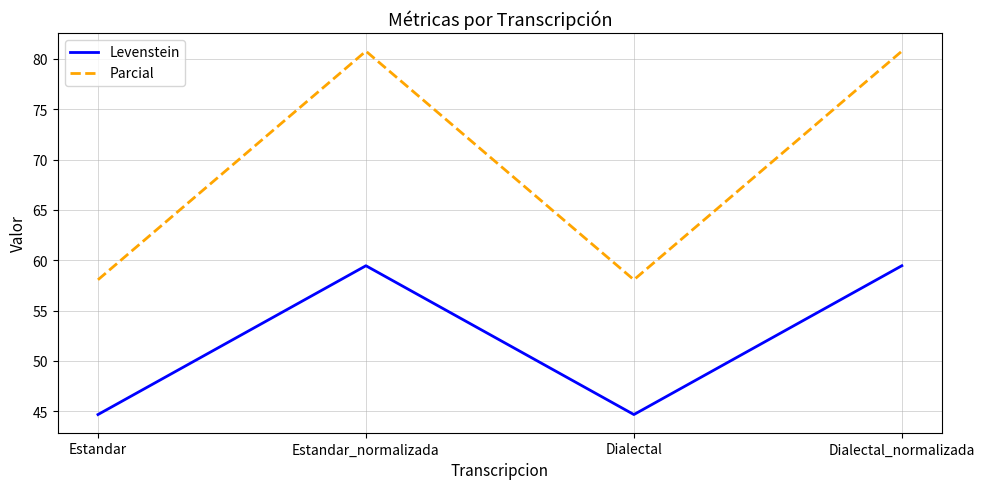

What position from the right is Estandar?

4